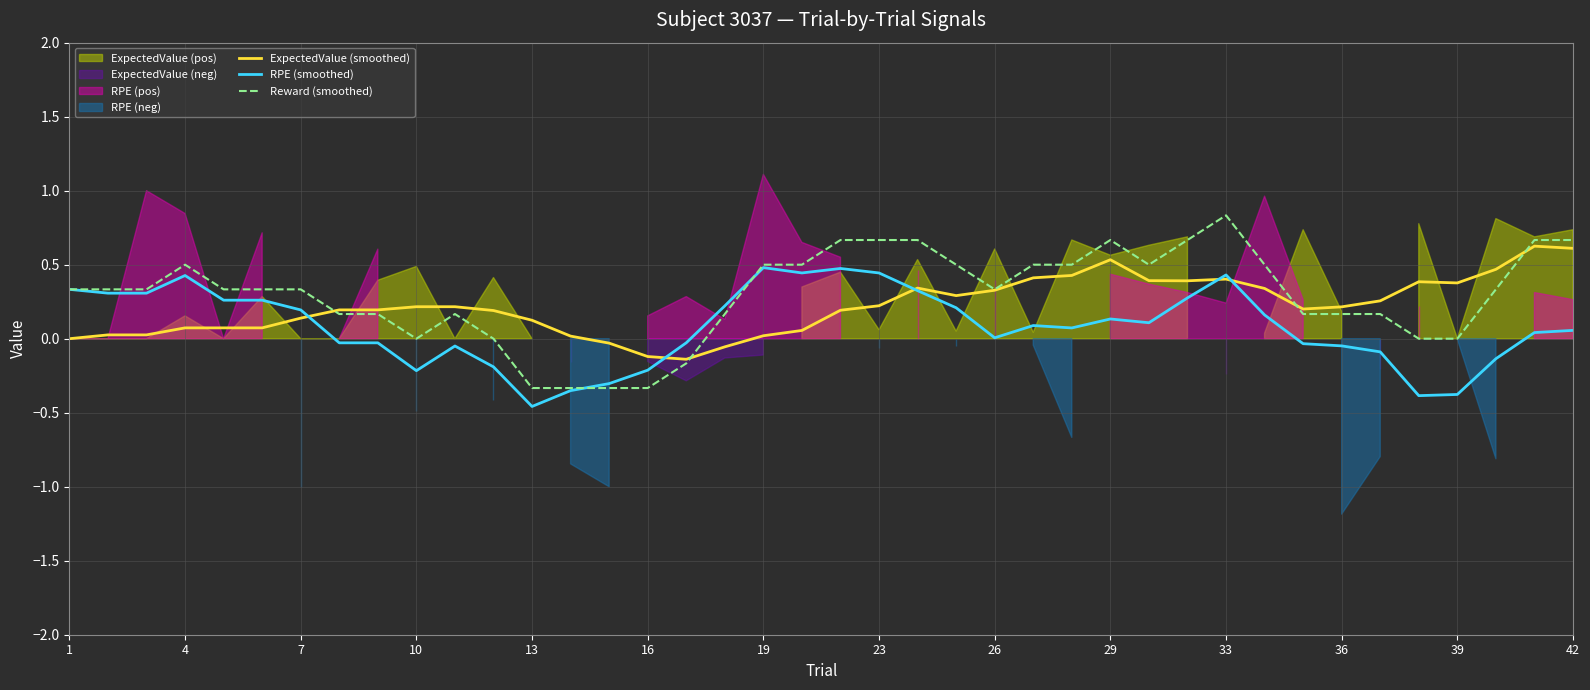

The Reward (smoothed) series shows 0.0 at 10. True or false?

True